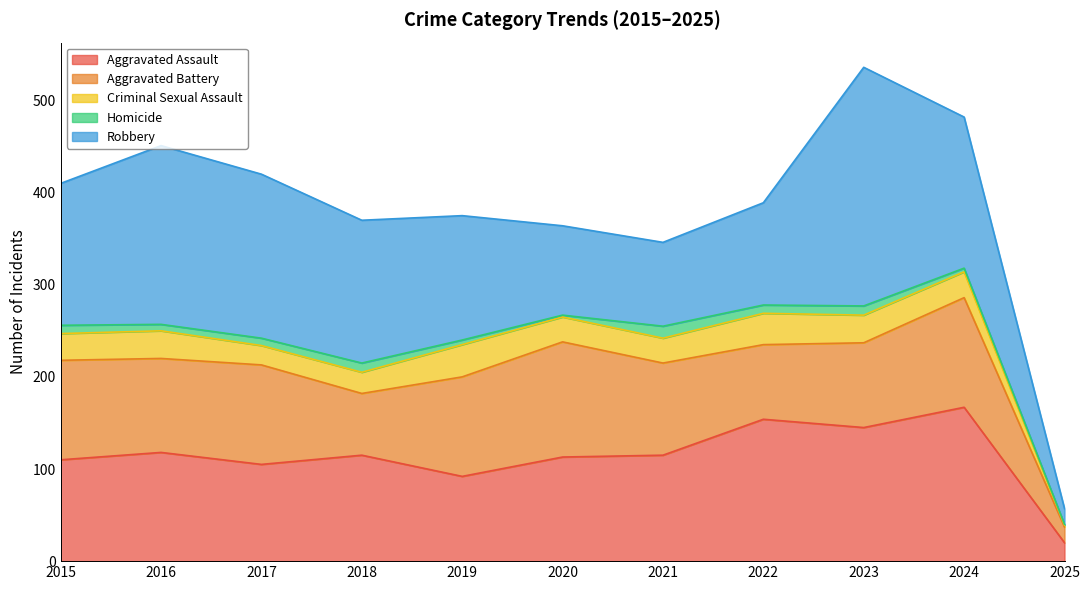

The Aggravated Assault series shows 20 at 2025. True or false?

True